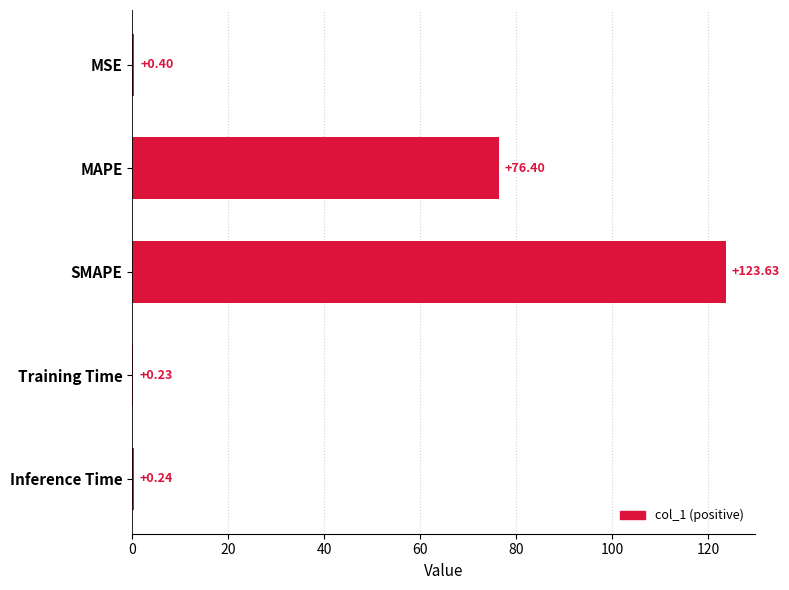

At which category does the chart reach its peak across all series?

SMAPE